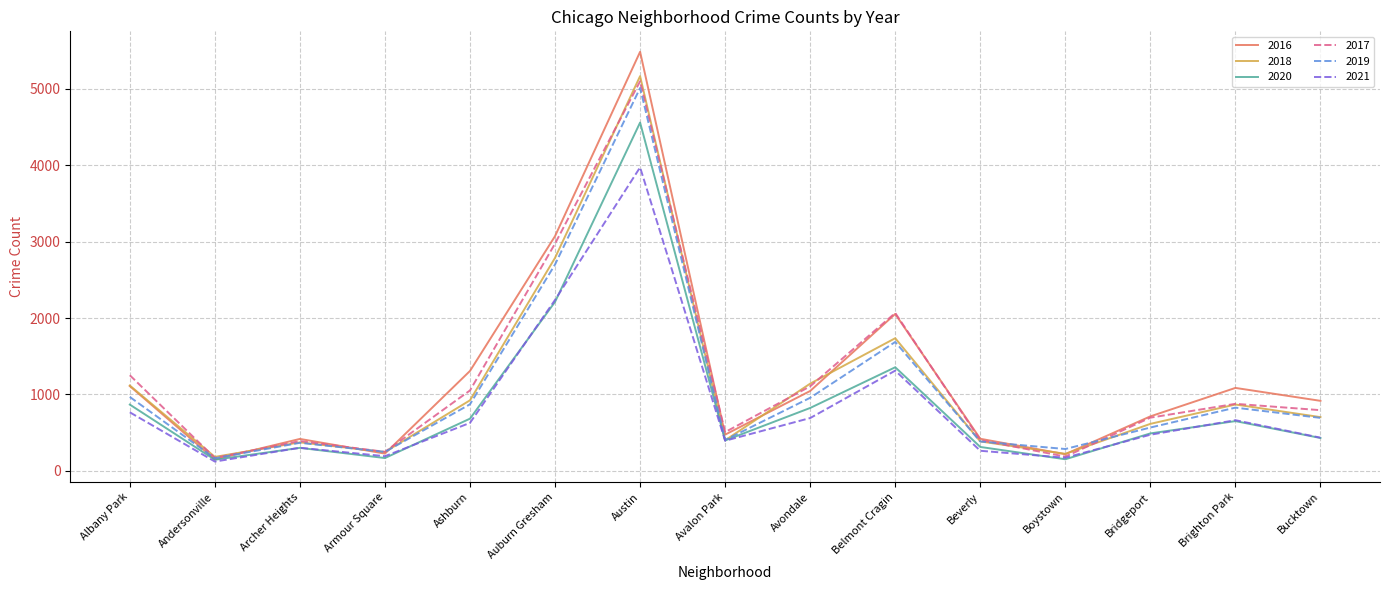

At which label is 2017 closest to 2633?

Auburn Gresham